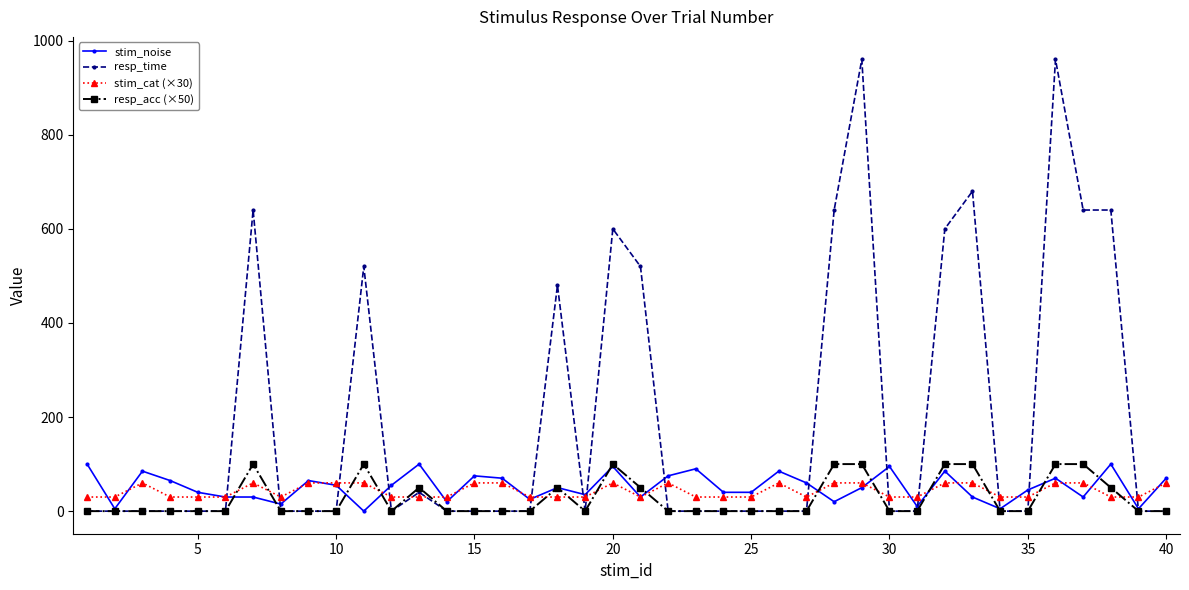

Which series has the largest range (max minus min)?

resp_time